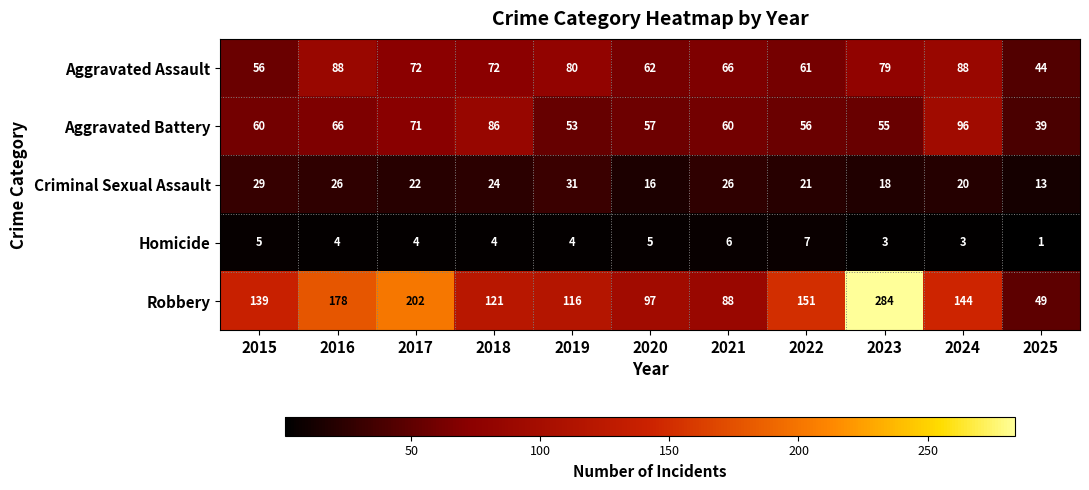

What is the difference between the second highest and minimum values in the Criminal Sexual Assault series?

16